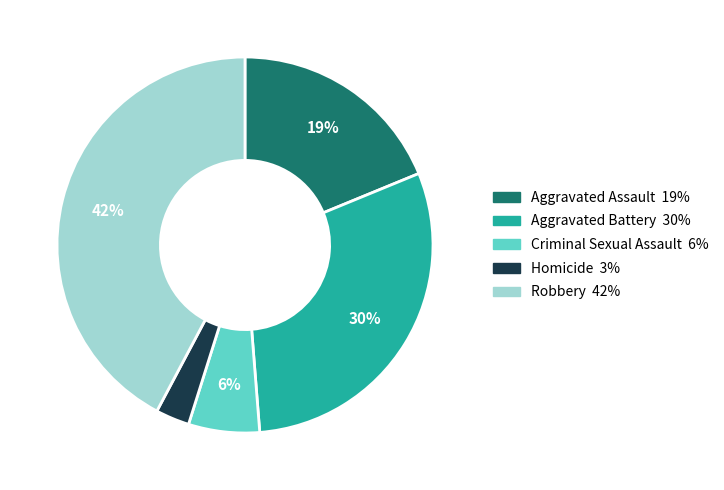

Does any single category account for the majority?

No